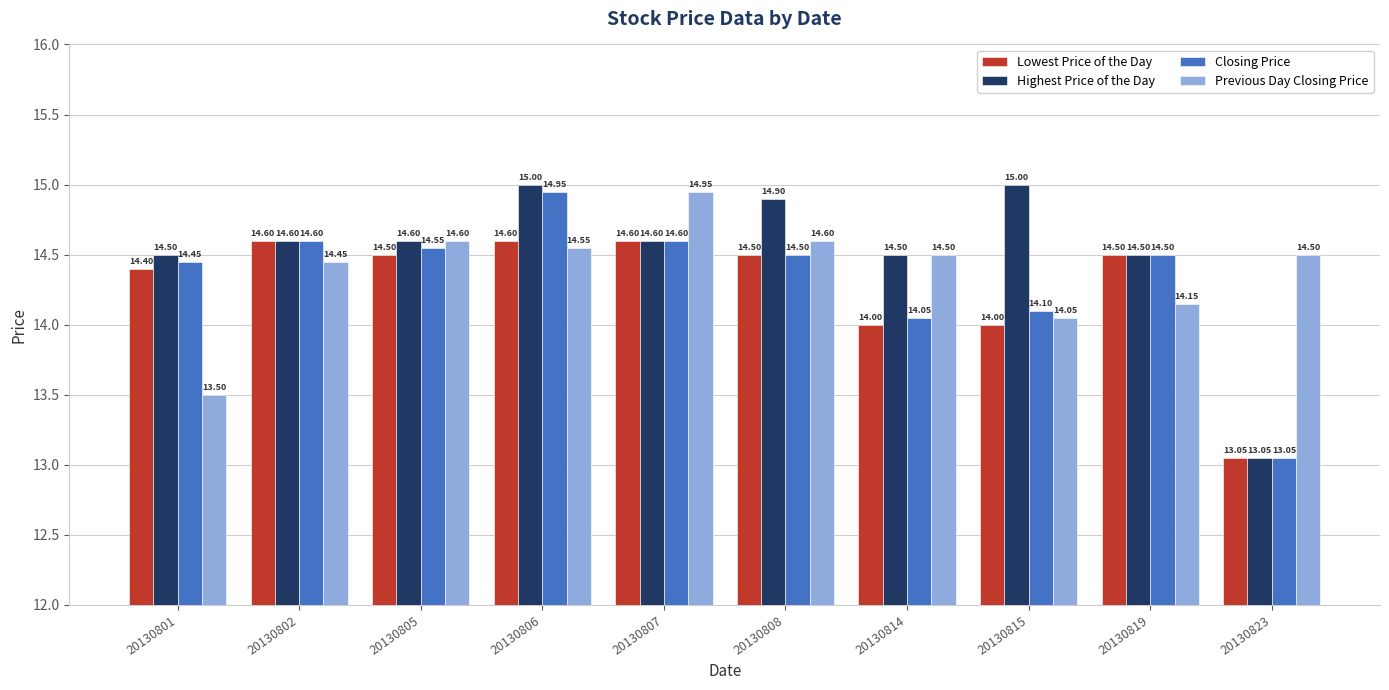

What are all the series names shown in the legend?

Lowest Price of the Day, Highest Price of the Day, Closing Price, Previous Day Closing Price